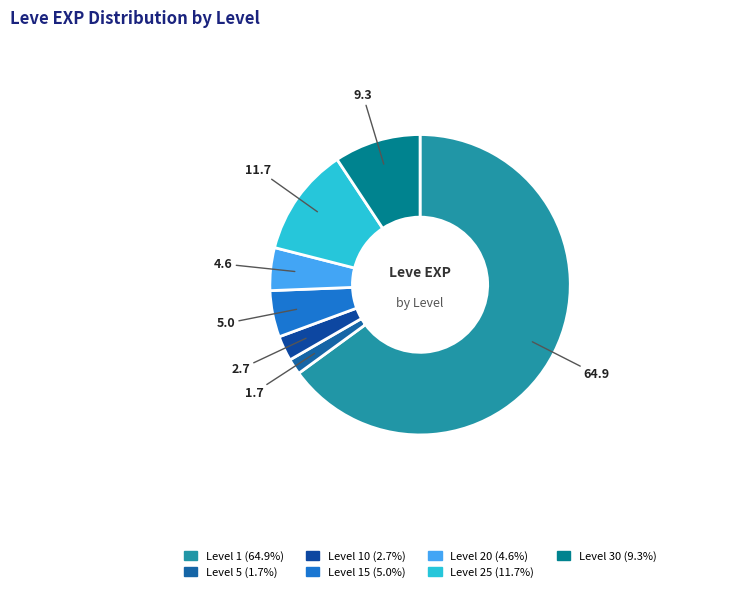

How many segments does this pie chart have?

7